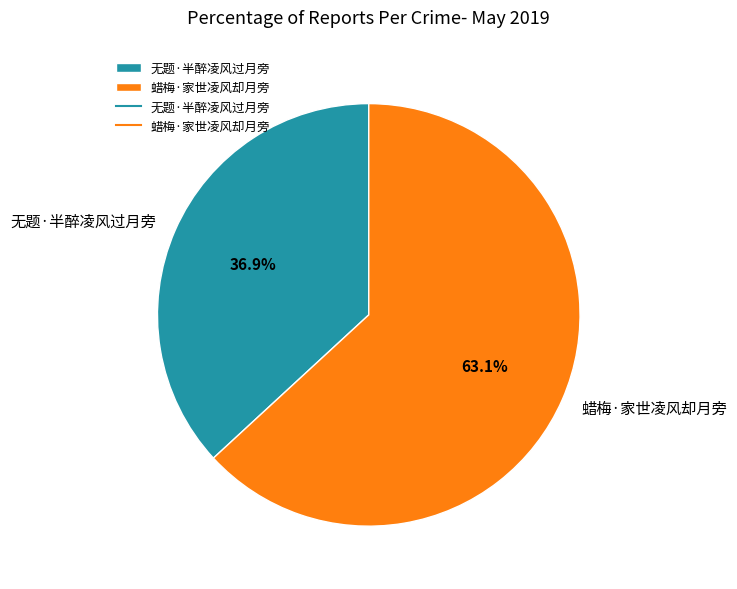

Does 无题·半醉凌风过月旁 account for over 50% of the chart?

No